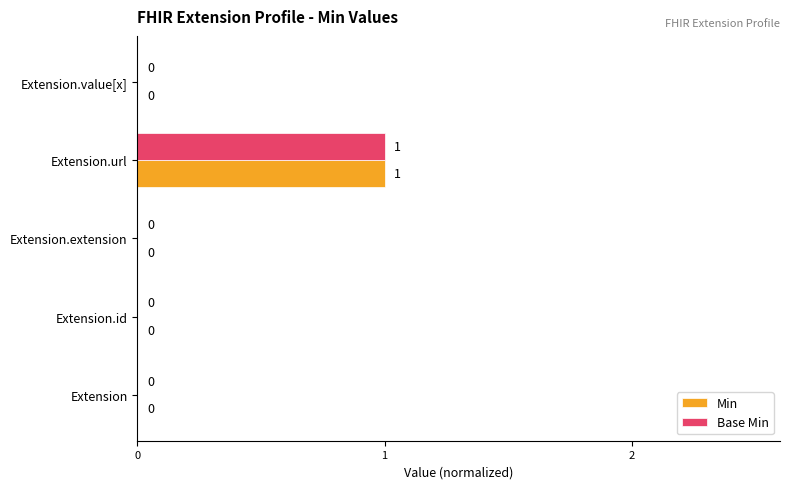

What are all the series names shown in the legend?

Min, Base Min